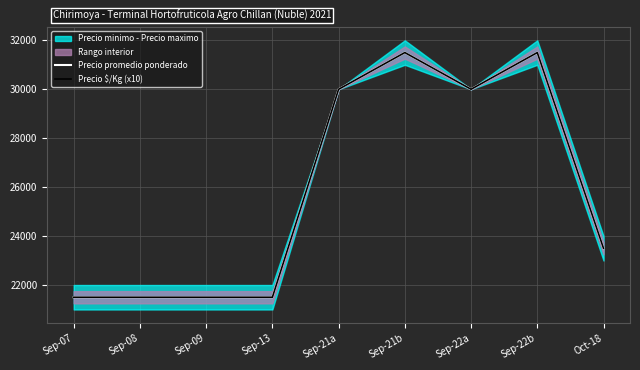

Rank the series at Sep-22a from lowest to highest value.

Precio promedio ponderado, Precio $/Kg (x10)